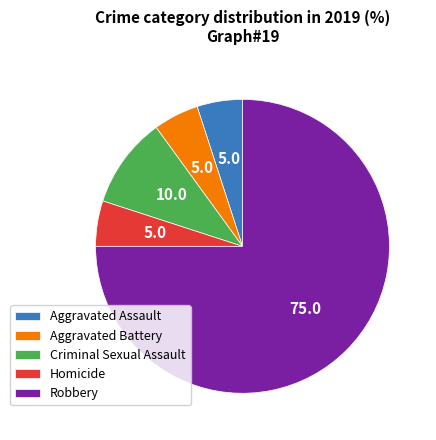

Which category accounts for the majority?

Robbery